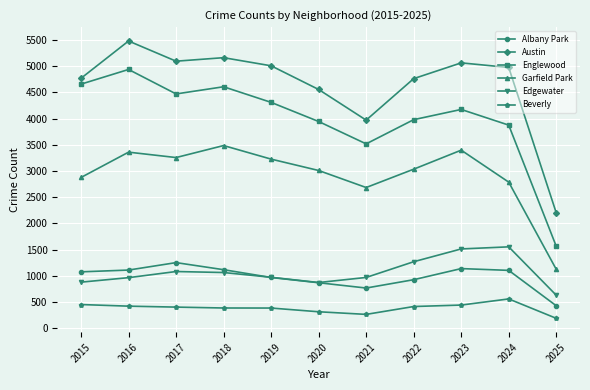

True or false: Garfield Park and Austin intersect in this chart.

False